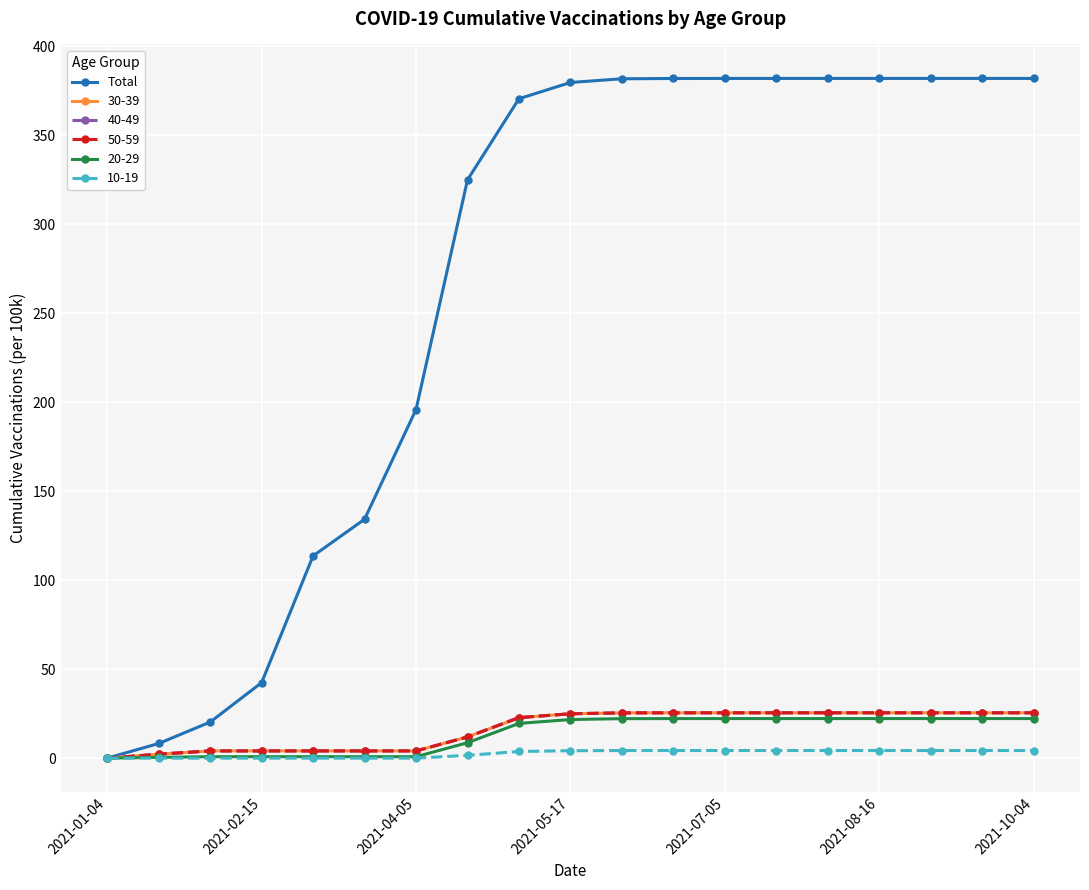

Is this an area chart (filled region under the line)?

No